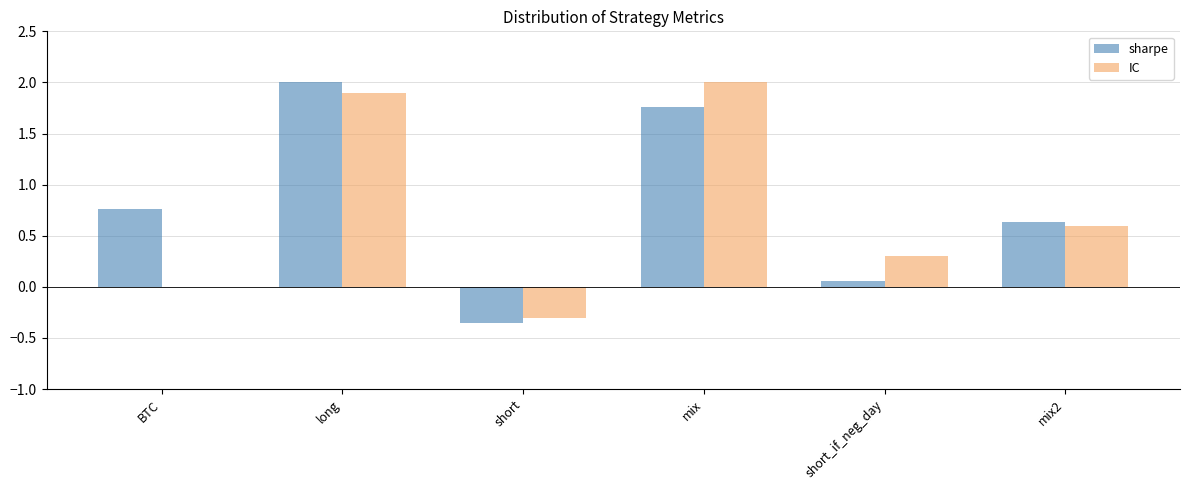

Does the chart contain stacked bars?

No